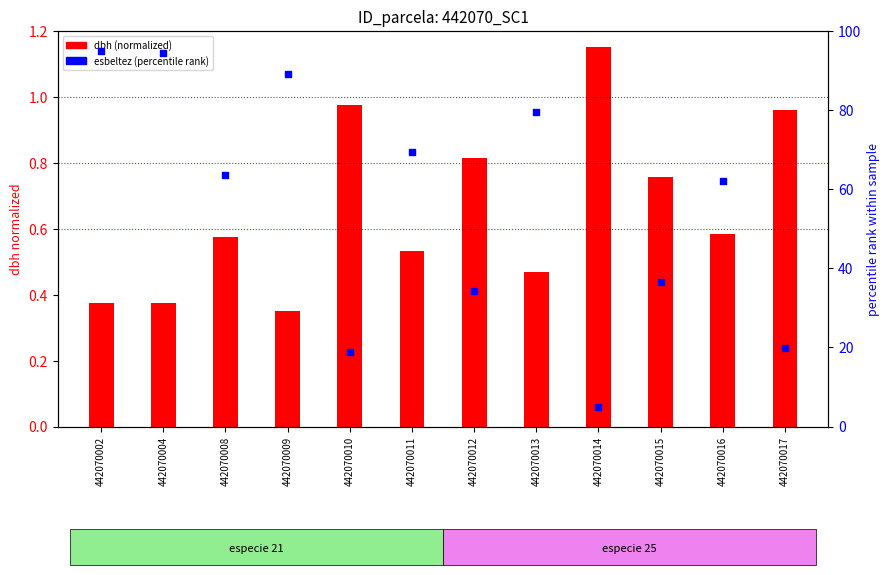

Which series contains the lowest Y value?

dbh (normalized)